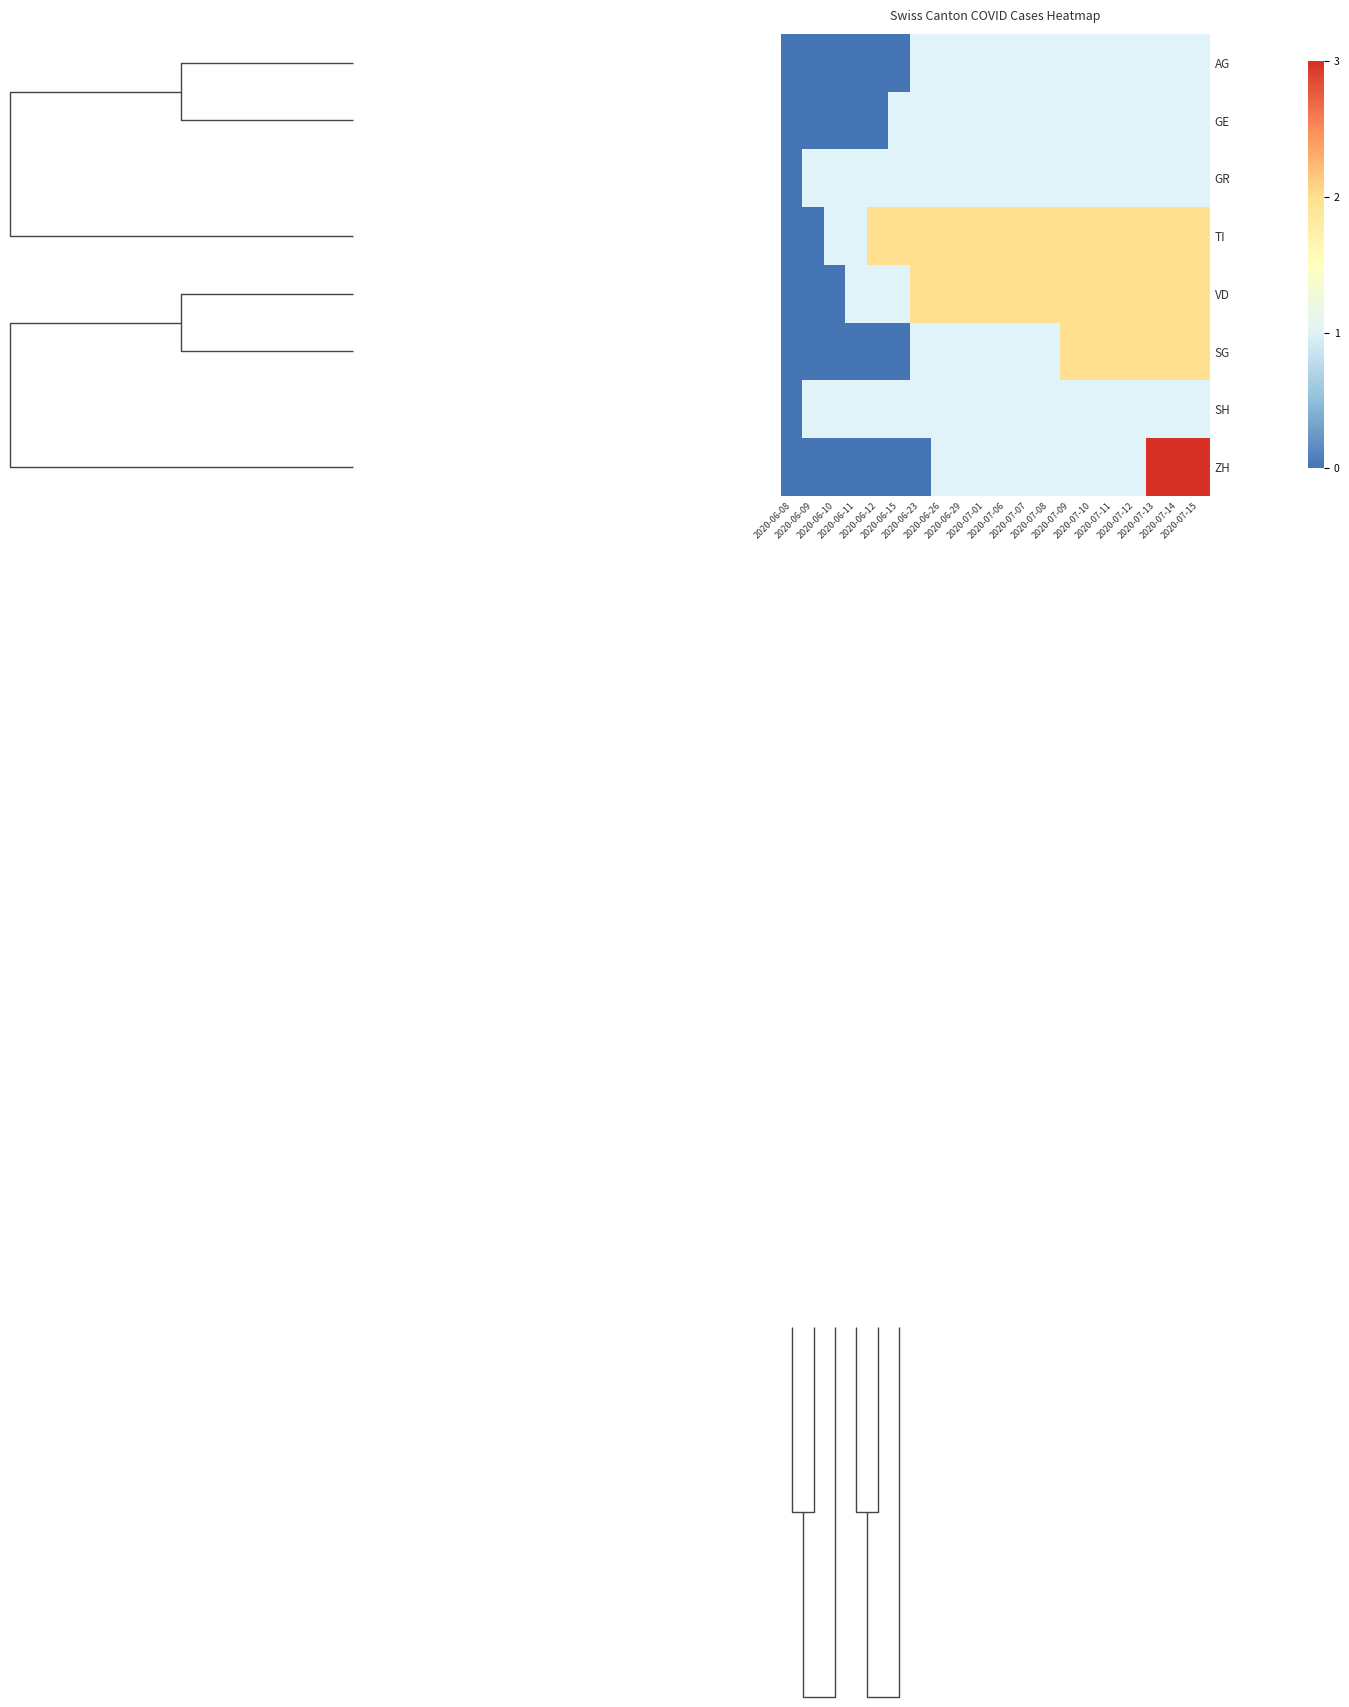

Read the SH value at 2020-07-12.

1